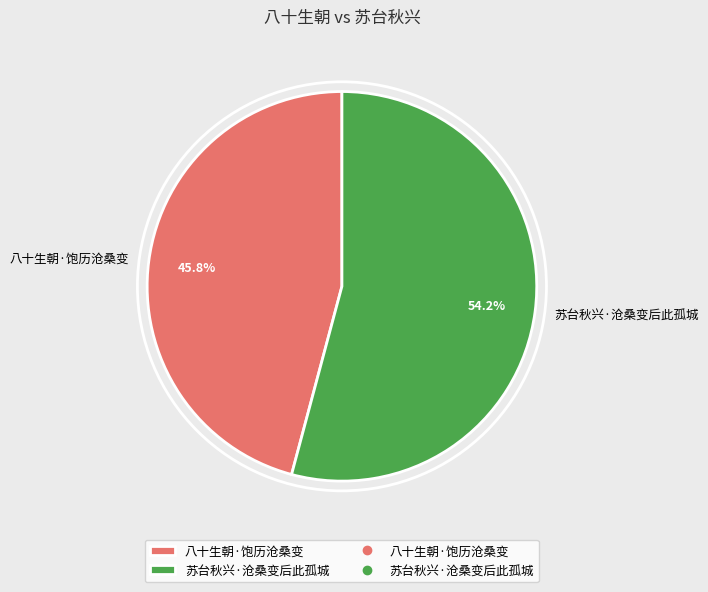

Which has a higher value, 苏台秋兴·沧桑变后此孤城 or 八十生朝·饱历沧桑变?

苏台秋兴·沧桑变后此孤城